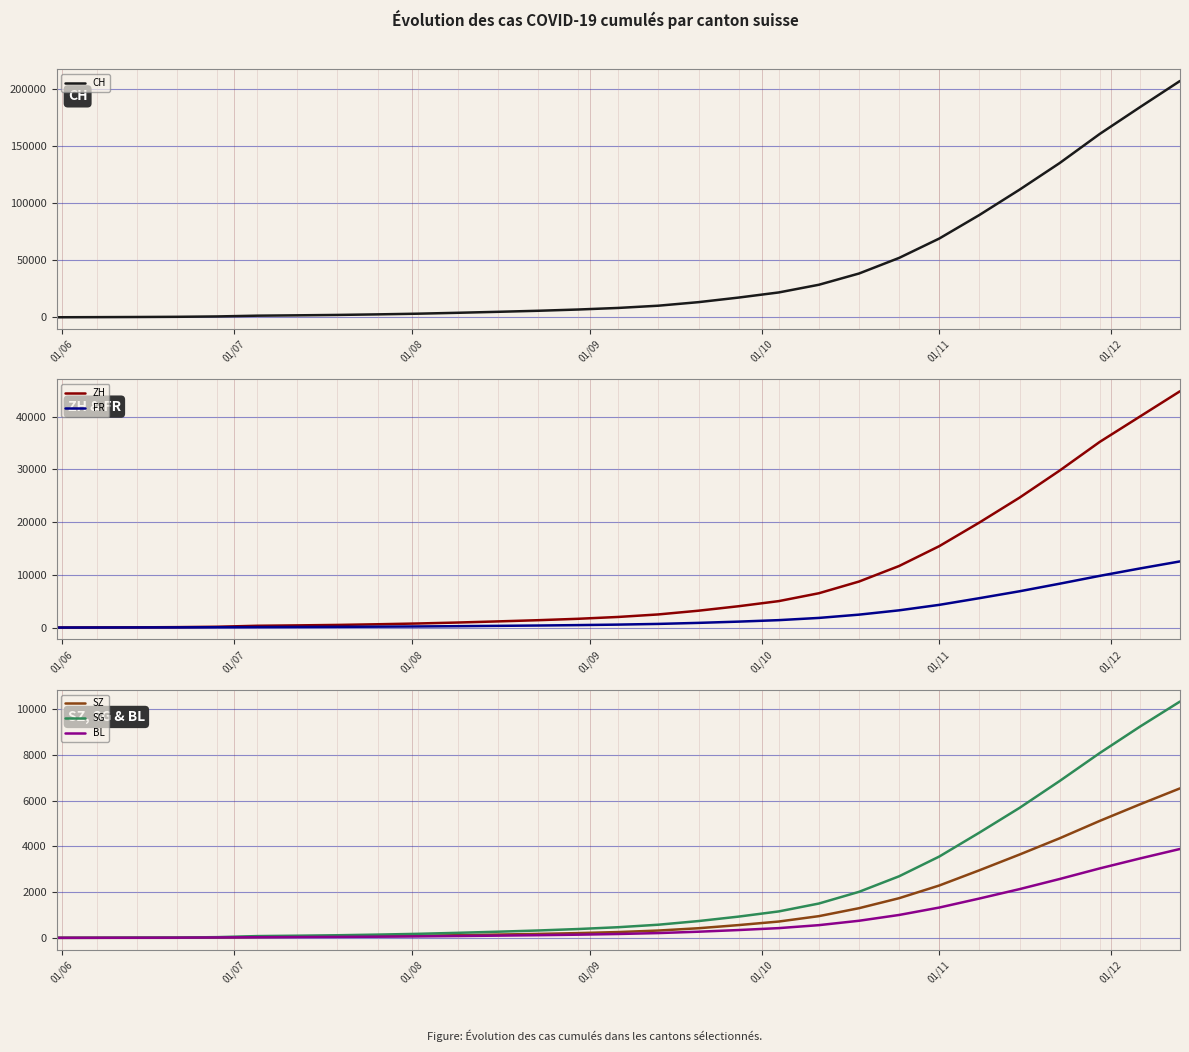

True or false: ZH and CH cross at least once.

False